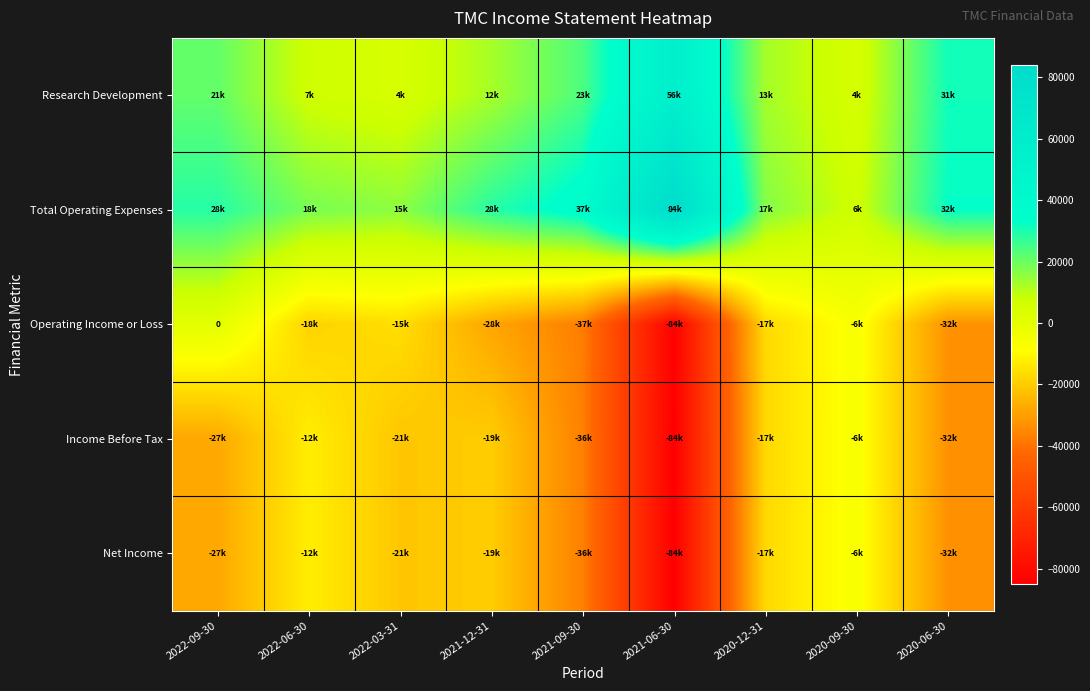

Which category has the highest value across all series?

2021-06-30